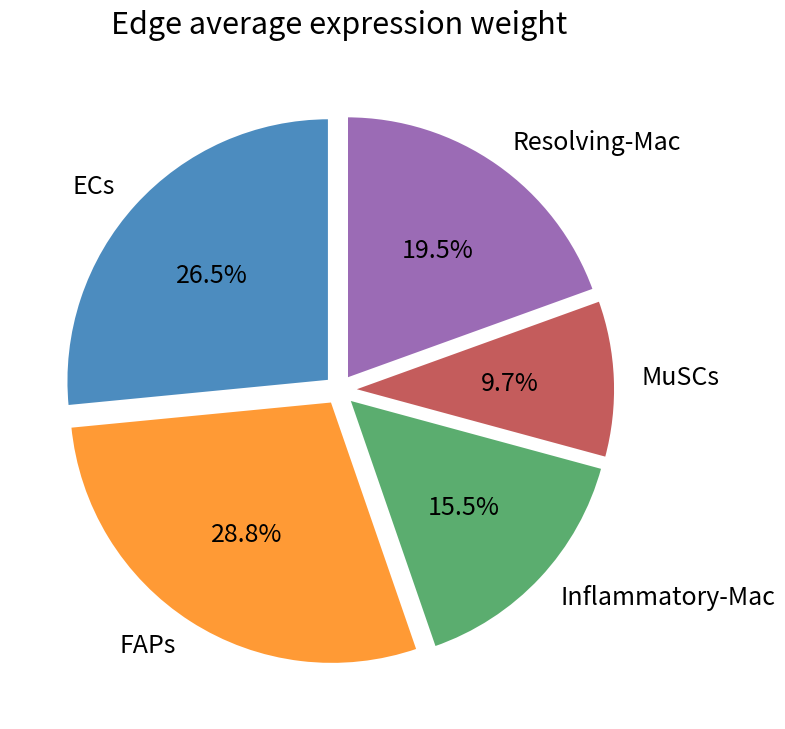

Between FAPs and ECs, which is larger?

FAPs